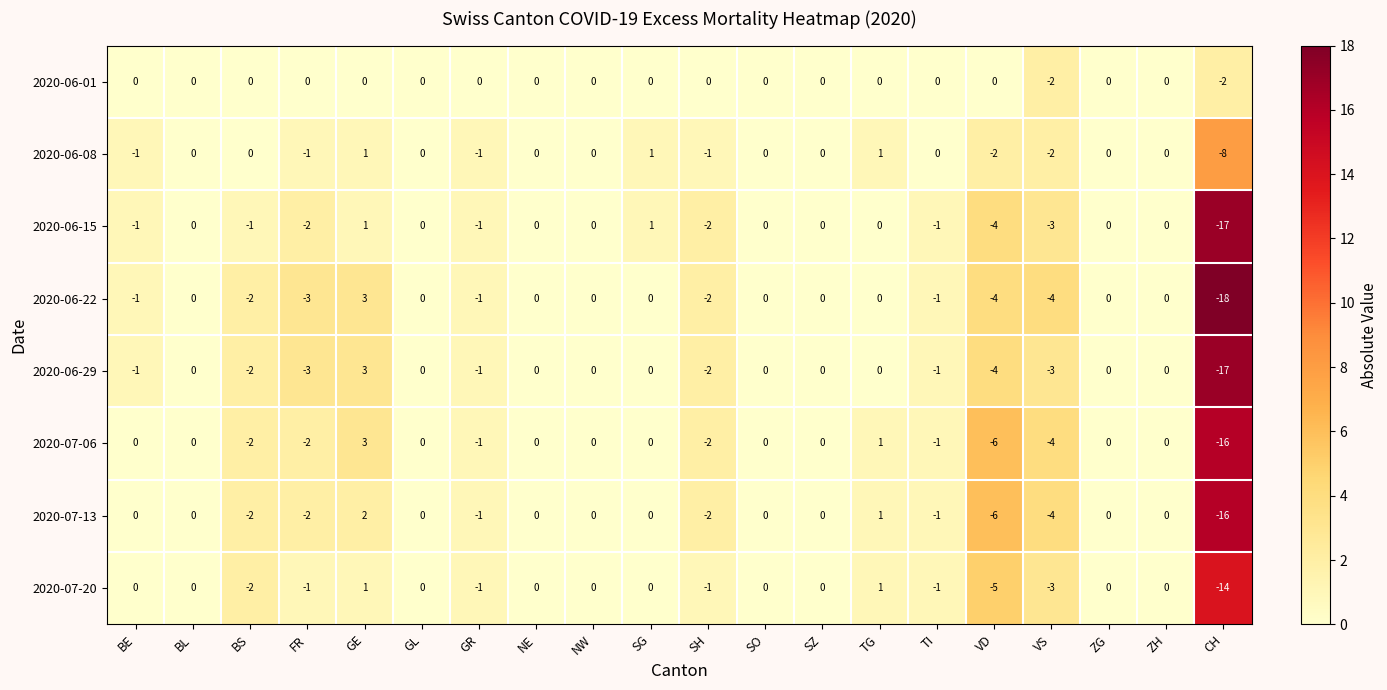

Count the 2020-06-01 values in the range 0 to 1.

18